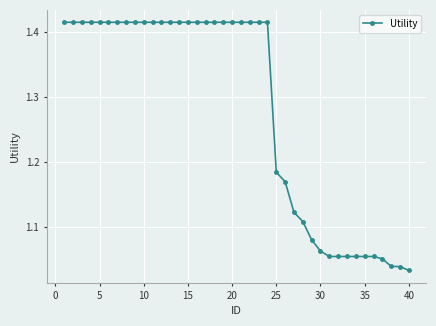

What is the difference between the second highest and minimum values?

0.4